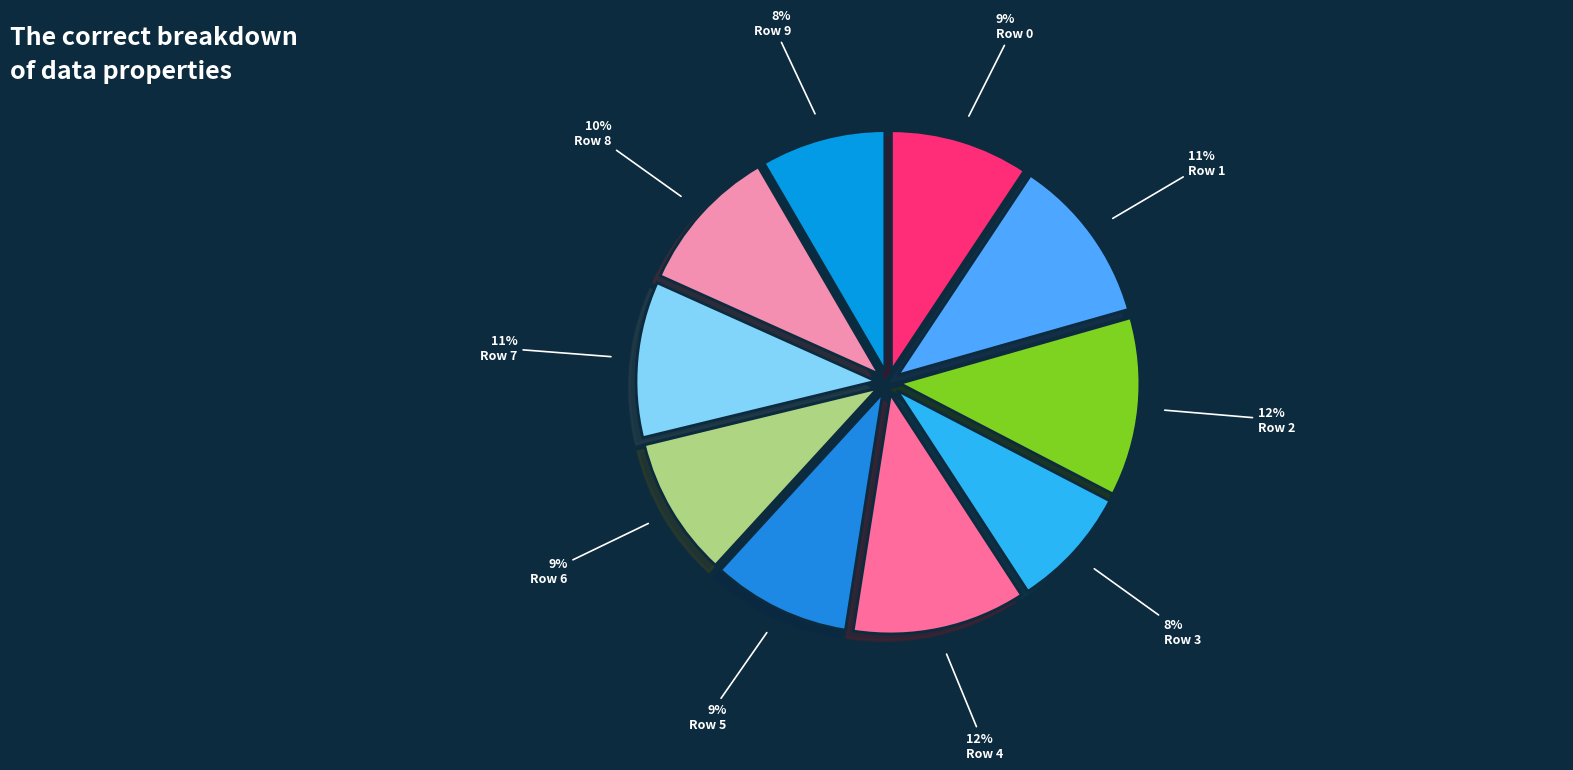

Does any single category account for the majority?

No